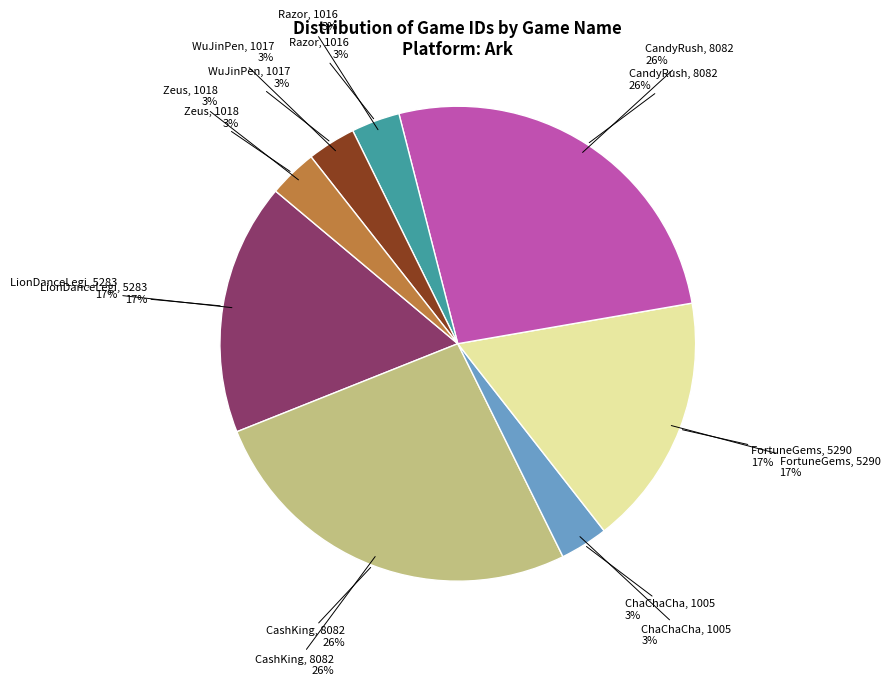

True or false: LionDanceLegi accounts for 17% of the total.

True